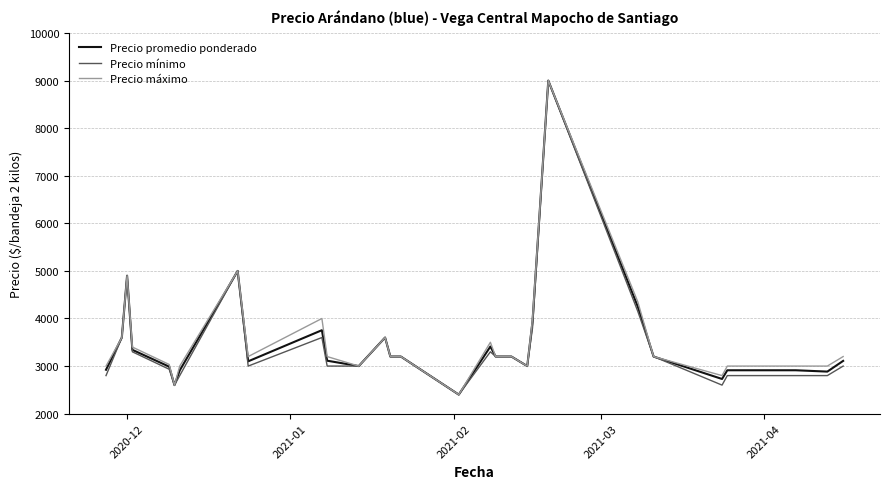

What is the lowest value of the Precio máximo series?

2400.0